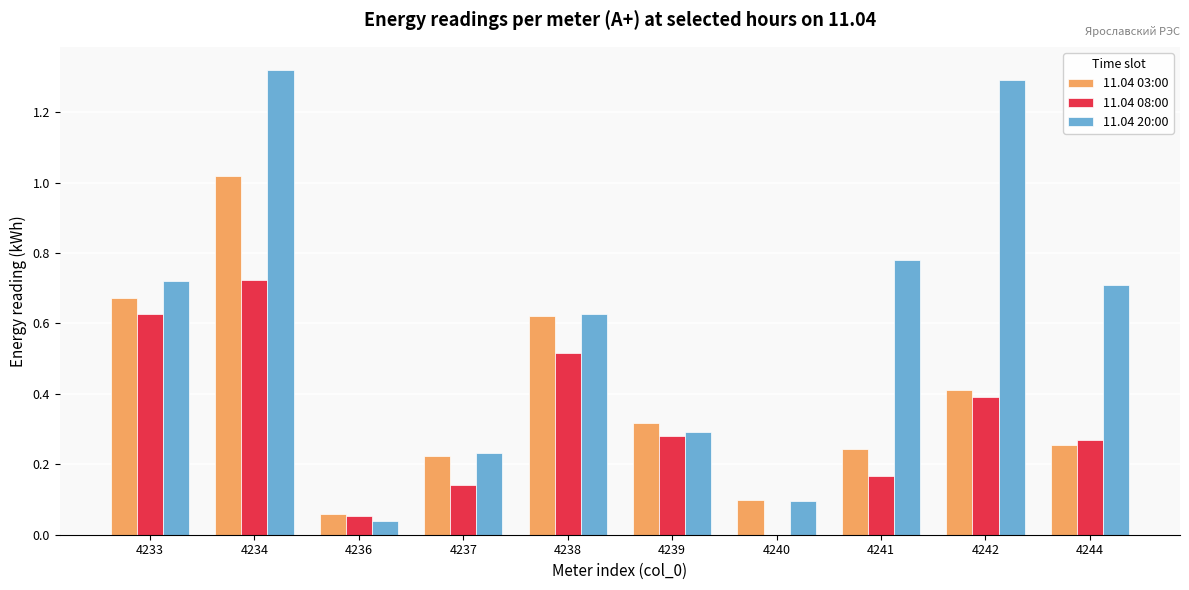

At which category is the sum across all series the highest?

4234